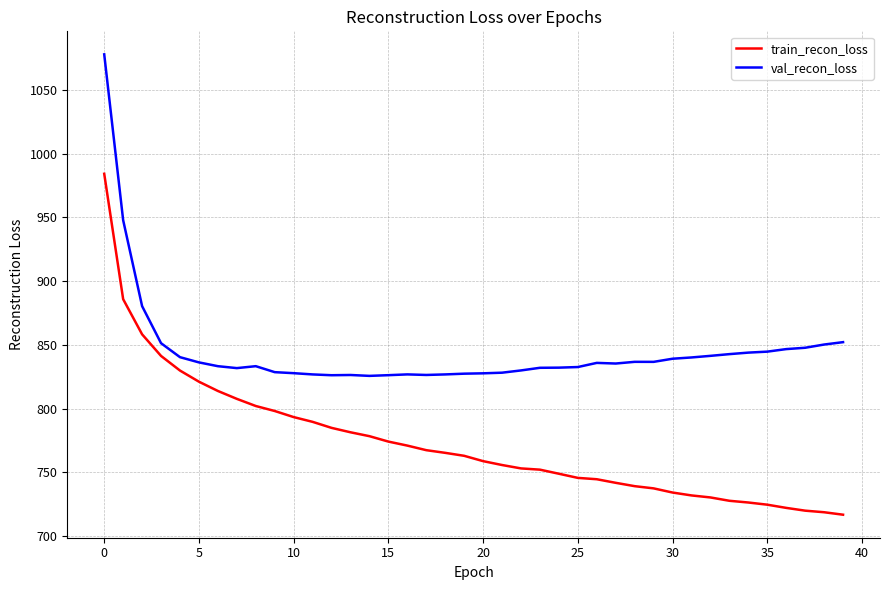

What is the minimum value for val_recon_loss?

825.7